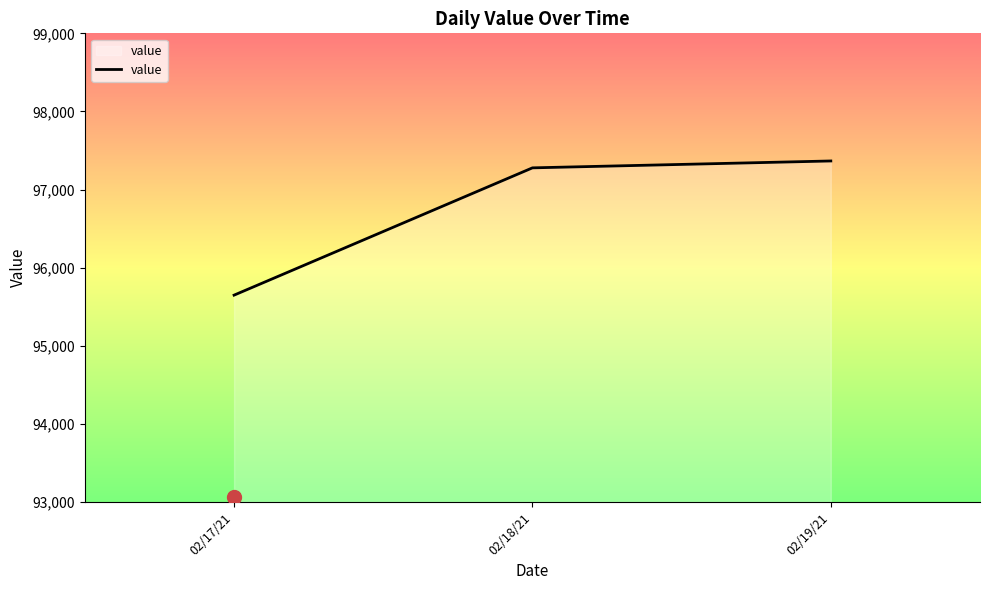

What is the ratio of the value at 02/18/21 to the value at 02/19/21?

1.0